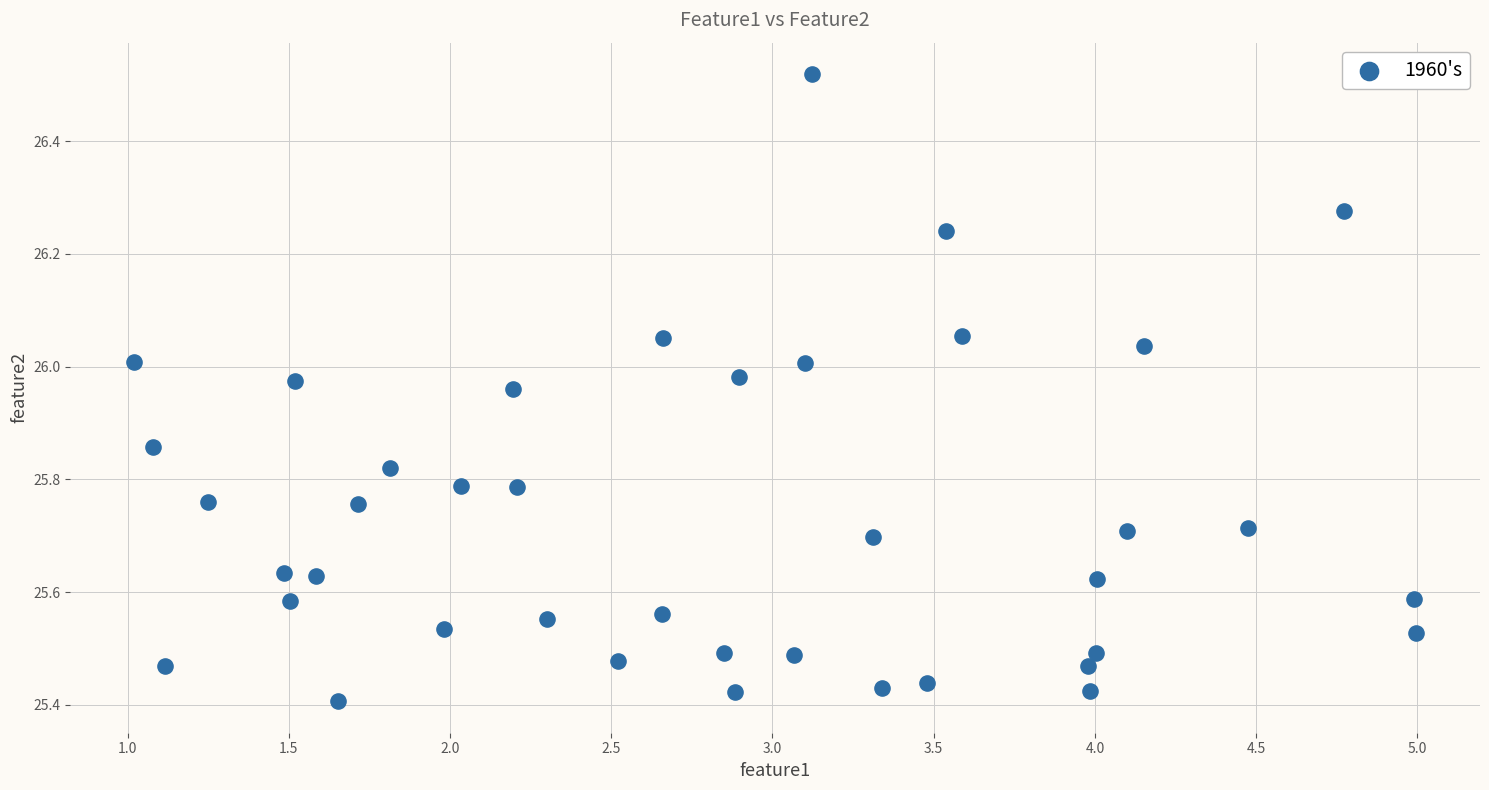

What is the range of Y values (max minus min)?

1.1